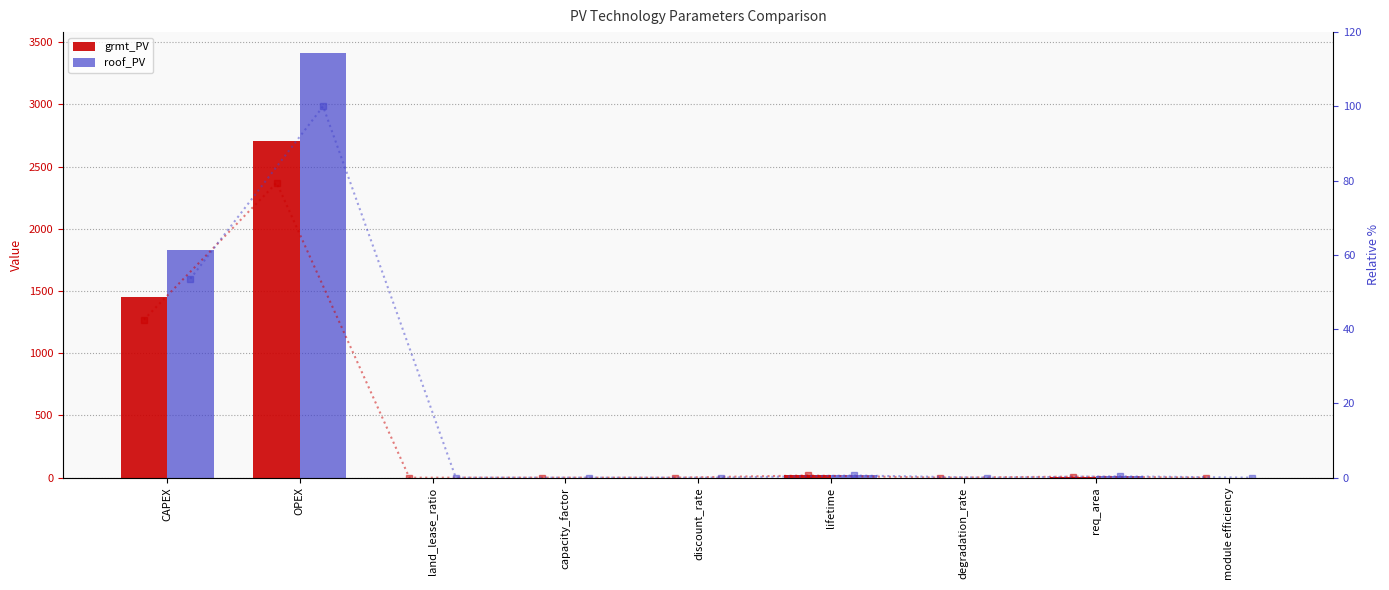

Between land_lease_ratio and module efficiency, which series saw the biggest shift?

grmt_PV